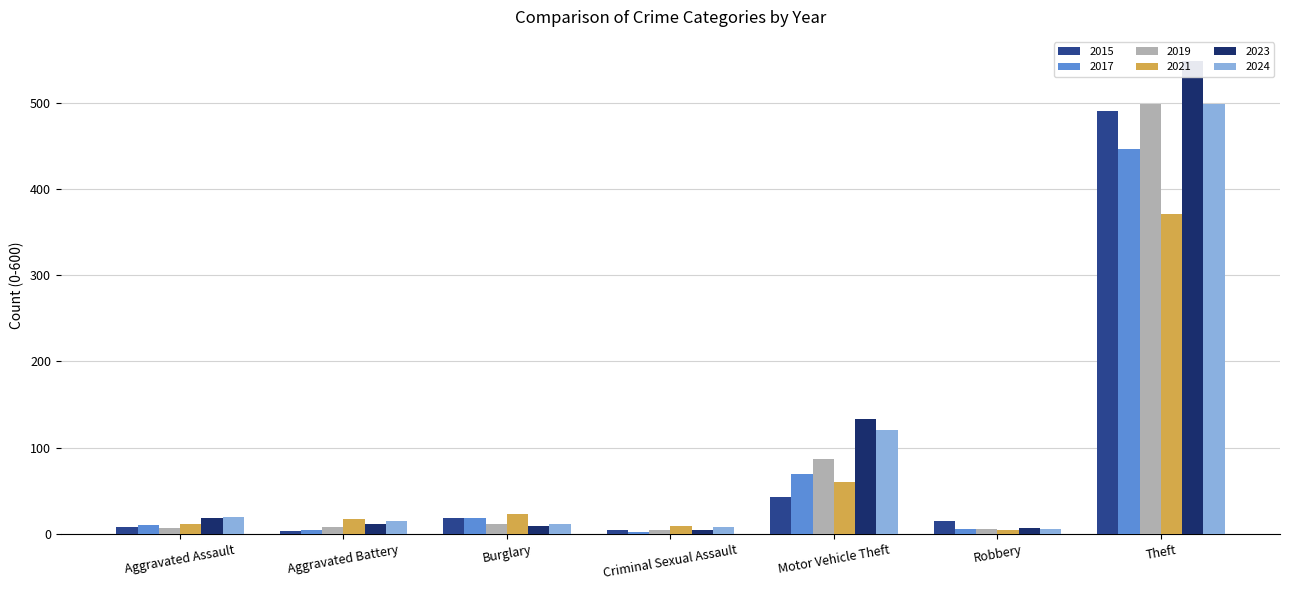

How many categories are shown in the chart?

7